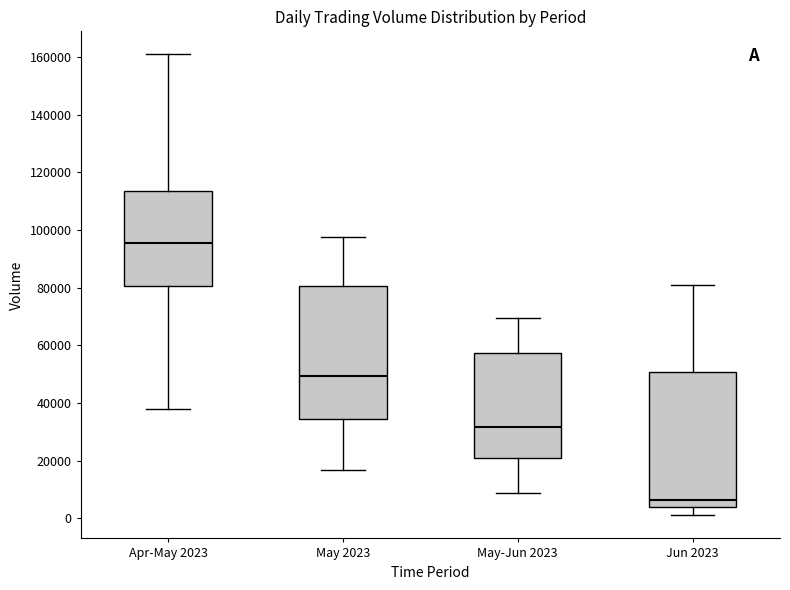

Which box's median line is the lowest?

Jun 2023